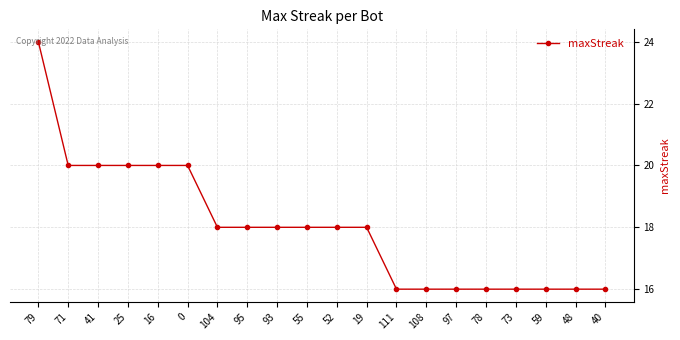

Does the chart display data point markers on the line(s)?

Yes